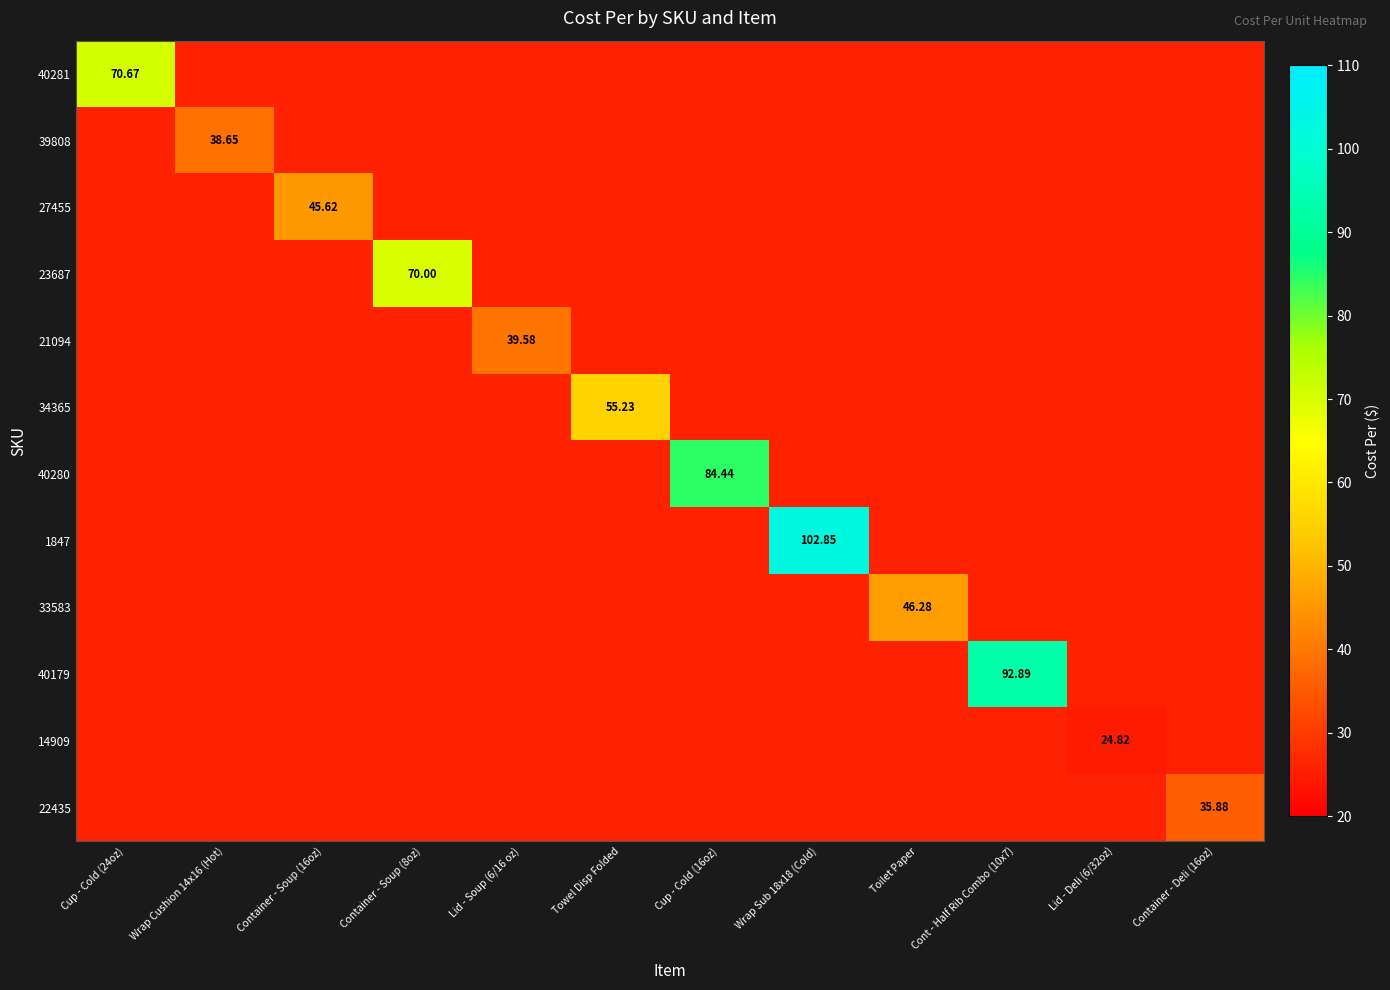

At how many categories does at least one series exceed 15?

12